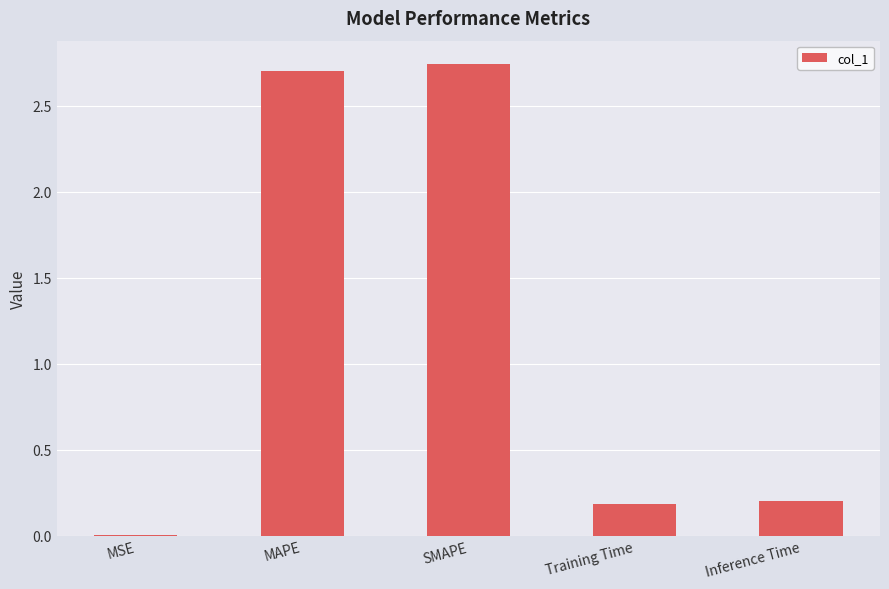

Are the bars horizontal?

No